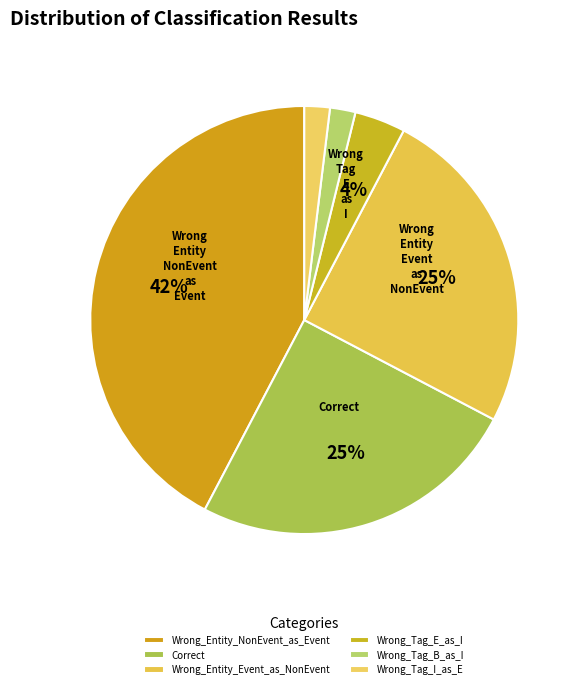

To the nearest percent, what portion does Wrong_Tag_B_as_I represent?

2%